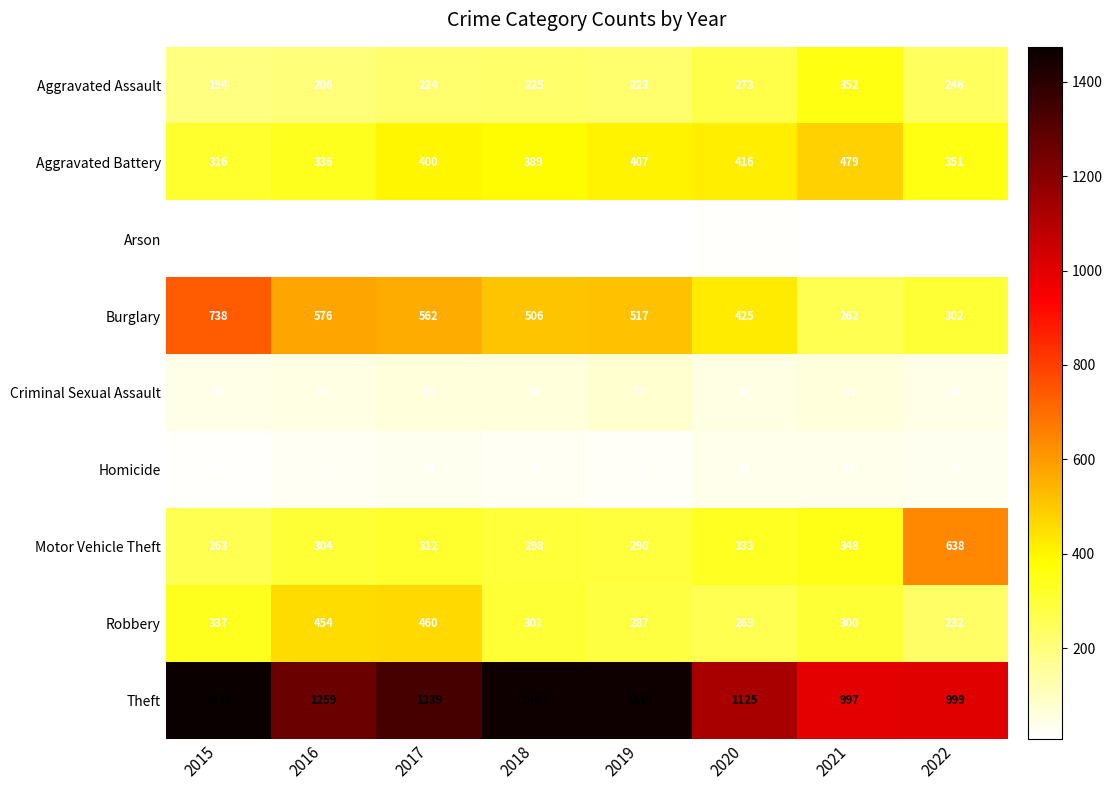

Which series changed the most between 2017 and 2021?

Theft